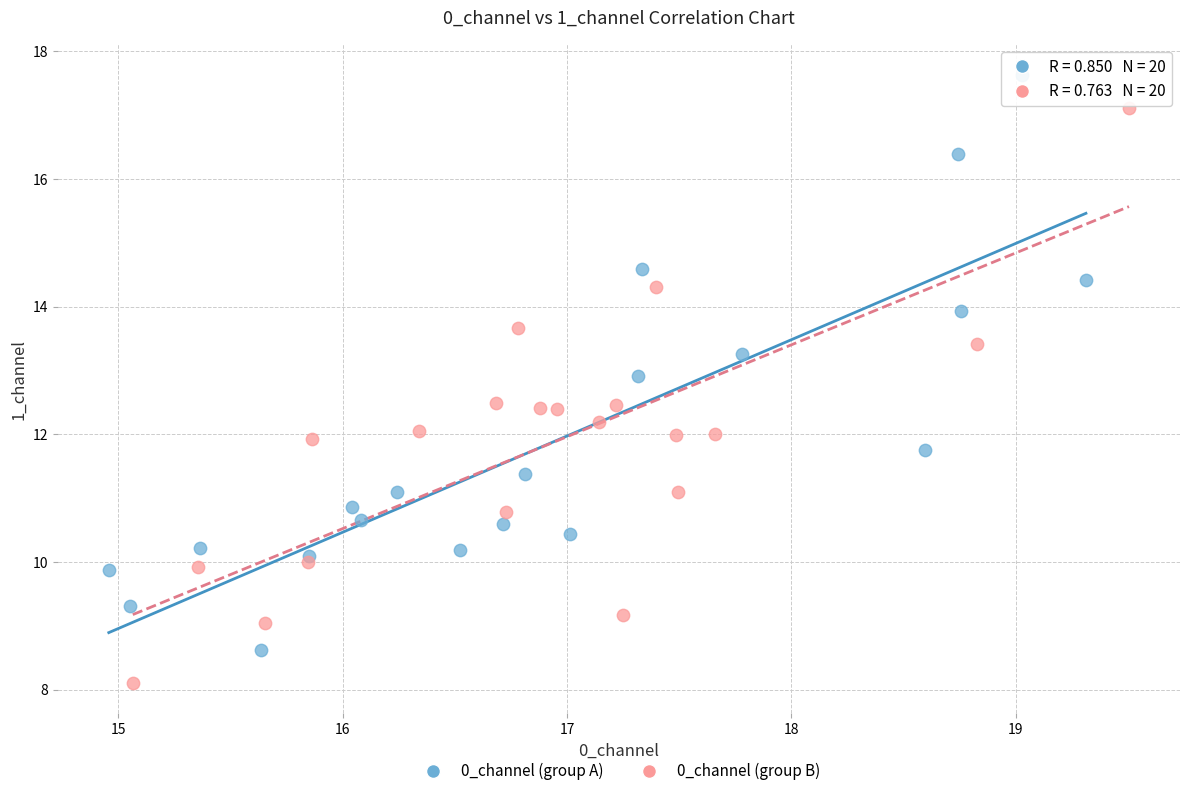

Which series contains the highest Y value?

0_channel (group A)